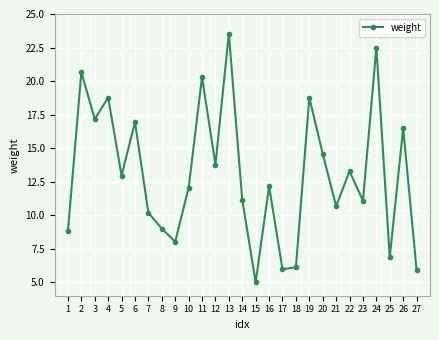

True or false: the data has more than 0 interior local peaks.

True